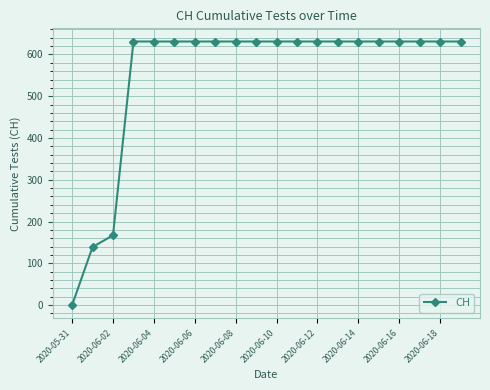

What is the difference between the second highest and second lowest values?

492